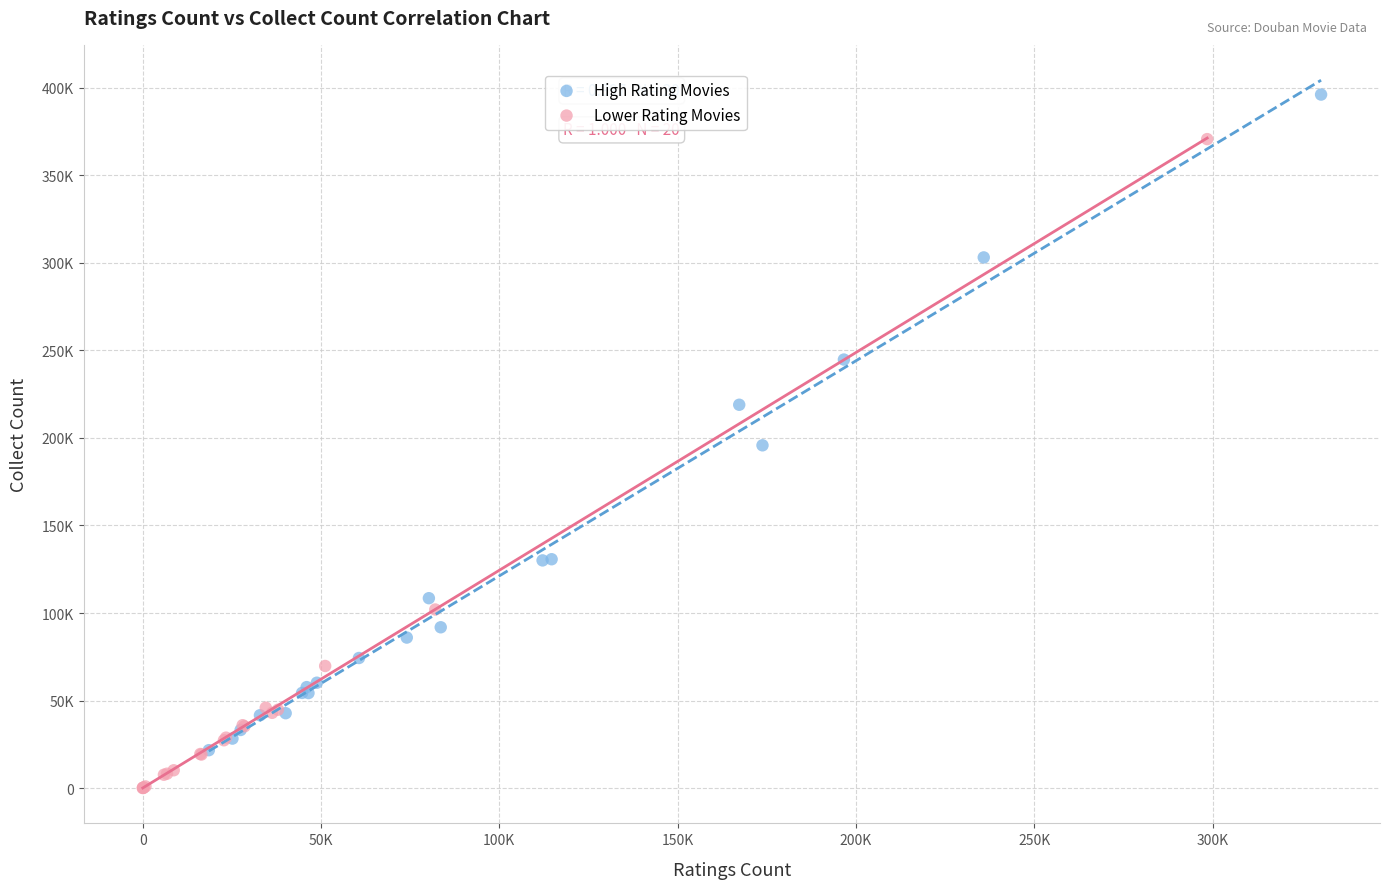

What are all the series names shown in the legend?

High Rating Movies, Lower Rating Movies